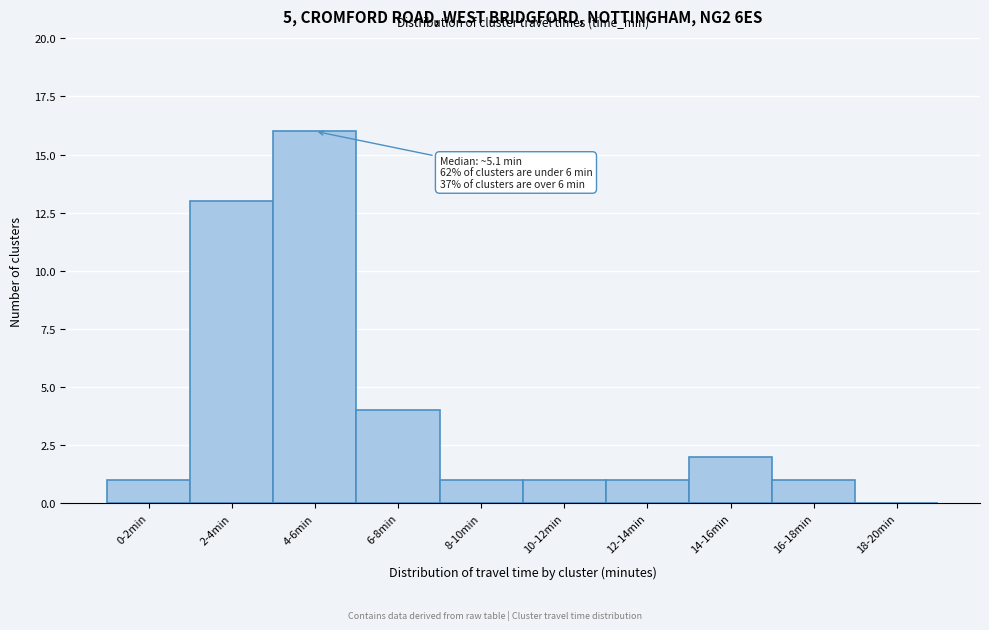

Reading right to left, list all the values displayed in this chart.

18-20min=0	16-18min=1	14-16min=2	12-14min=1	10-12min=1	8-10min=1	6-8min=4	4-6min=16	2-4min=13	0-2min=1